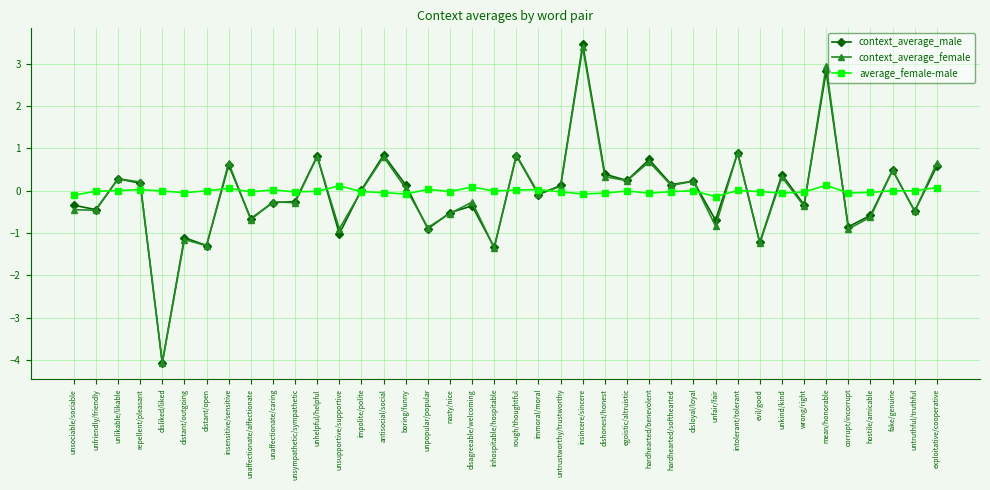

Is it true that context_average_male equals 1.3 at unhelpful/helpful?

False